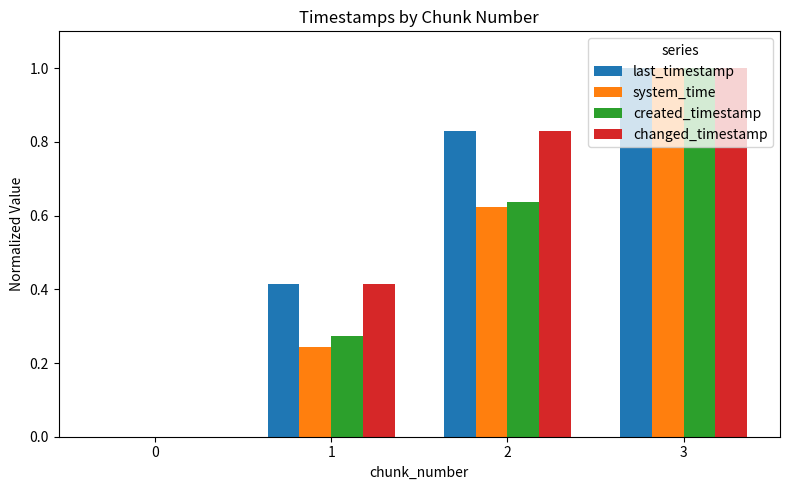

What is the total value across all series at 2?

2.9